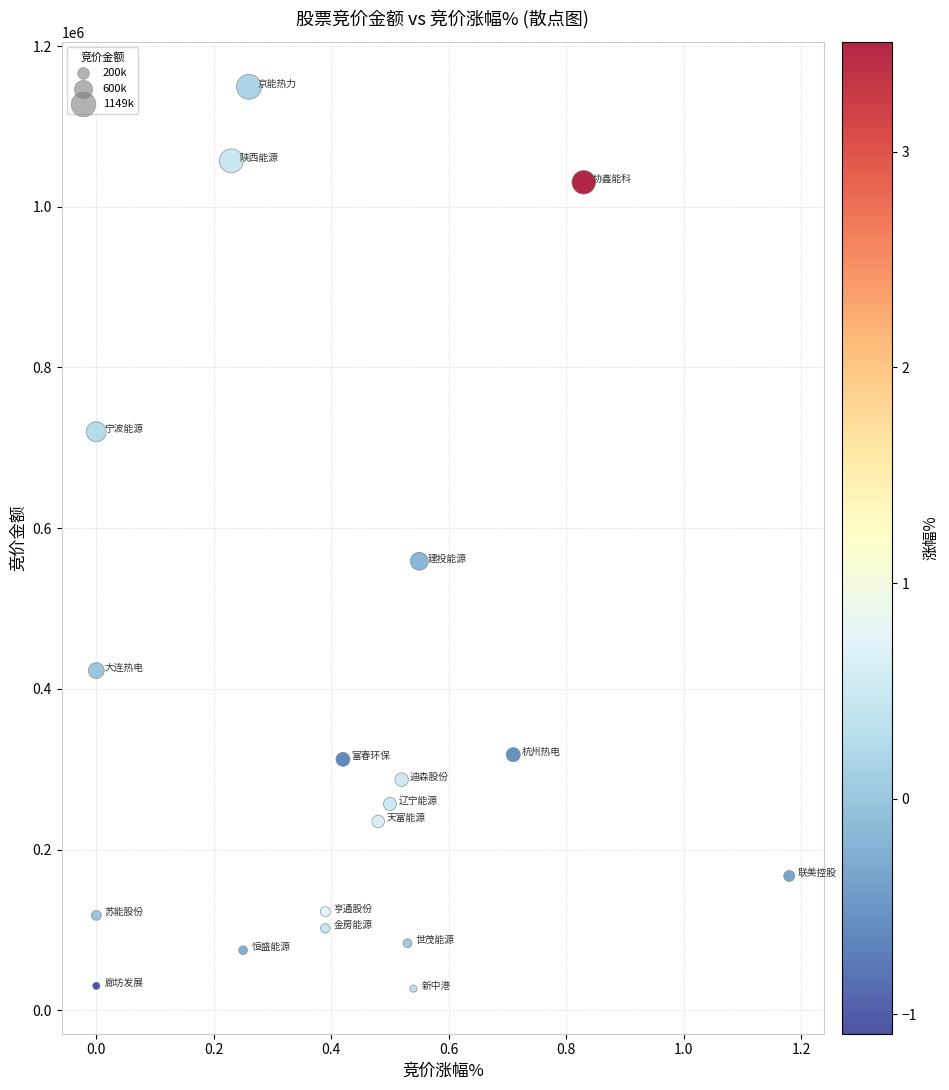

What Y value in the scatter plot is closest to 588050?

558800